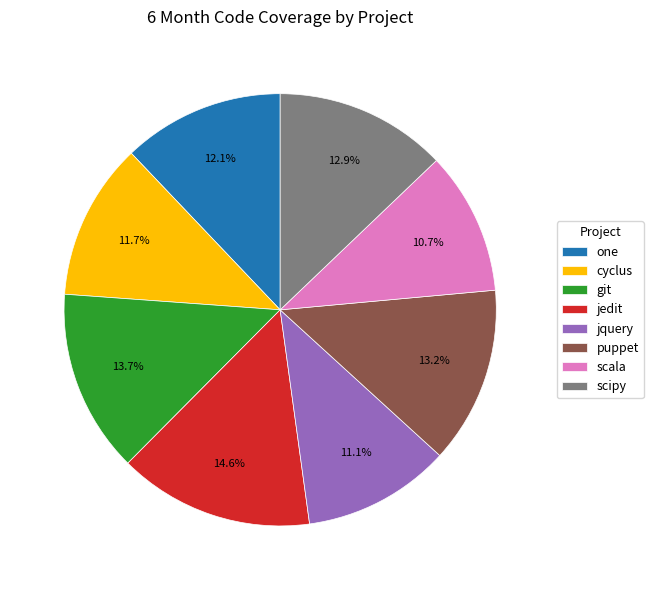

To the nearest percent, what is the difference between the one and scipy slice percentages?

1%